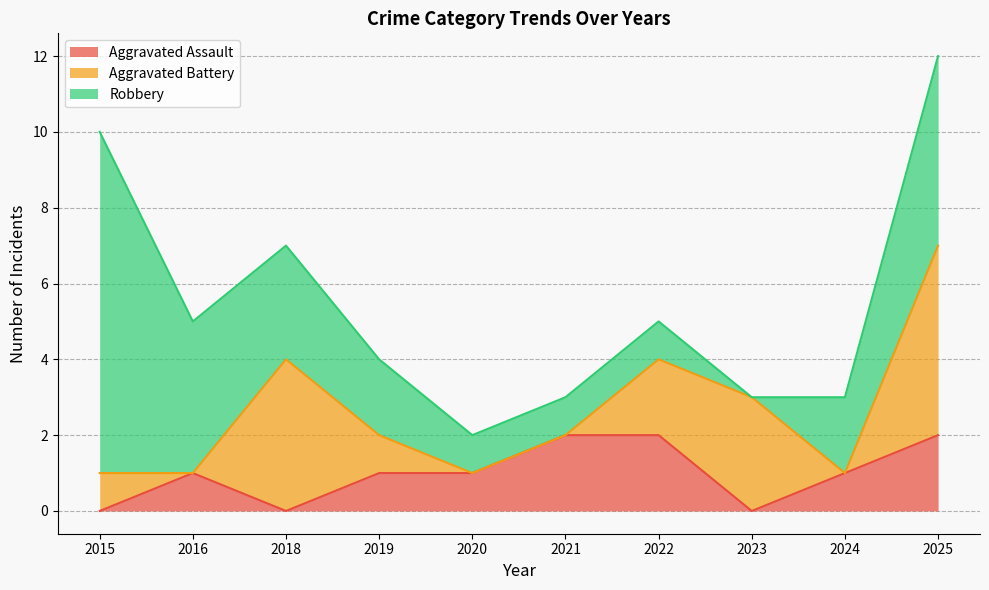

Reading left to right, extract all data points from this chart.

Aggravated Assault: 0	1	0	1	1	2	2	0	1	2
Aggravated Battery: 1	0	4	1	0	0	2	3	0	5
Robbery: 9	4	3	2	1	1	1	0	2	5